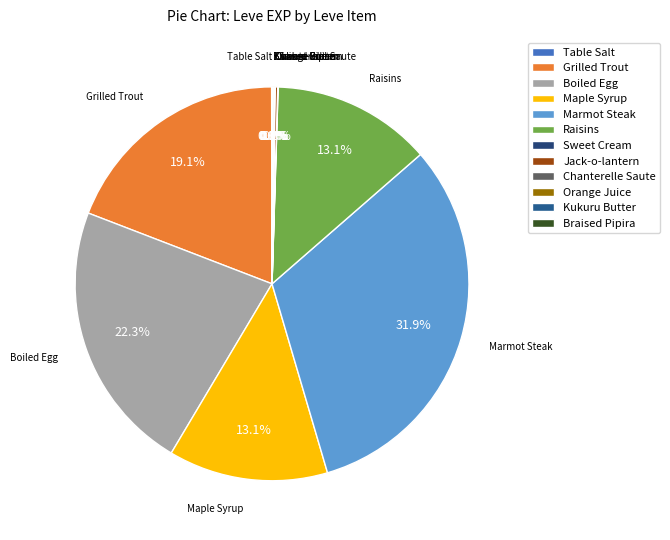

What is the ratio of the value at Raisins to the value at Maple Syrup?

1.0